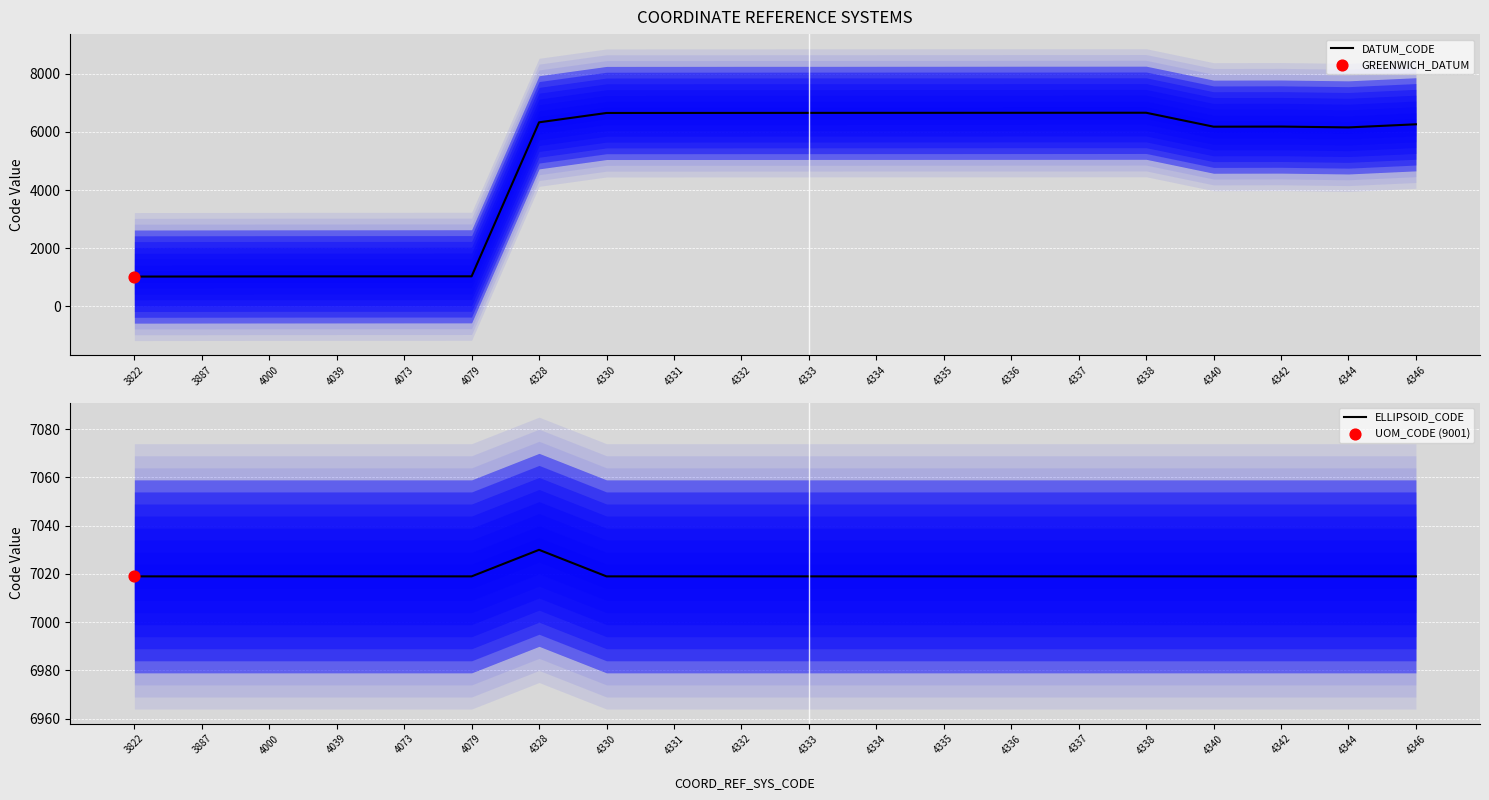

Which series has the largest Y range (max minus min)?

DATUM_CODE